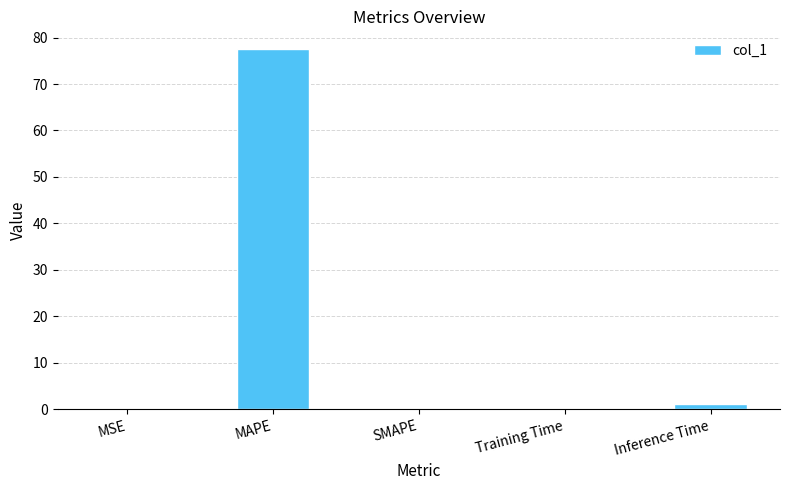

Where is the data nearest to the value 38?

Inference Time